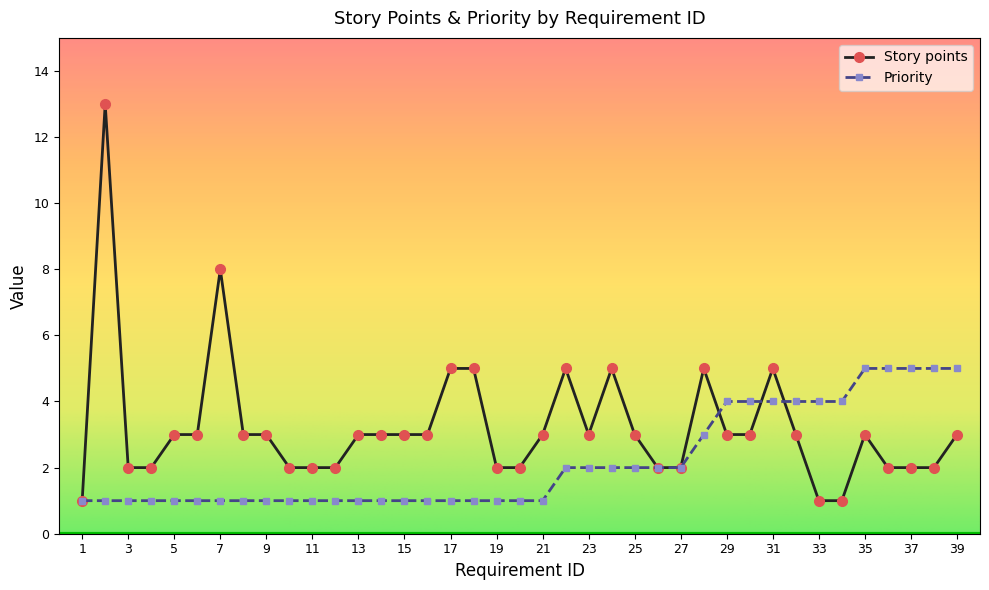

Is this an area chart (filled region under the line)?

No